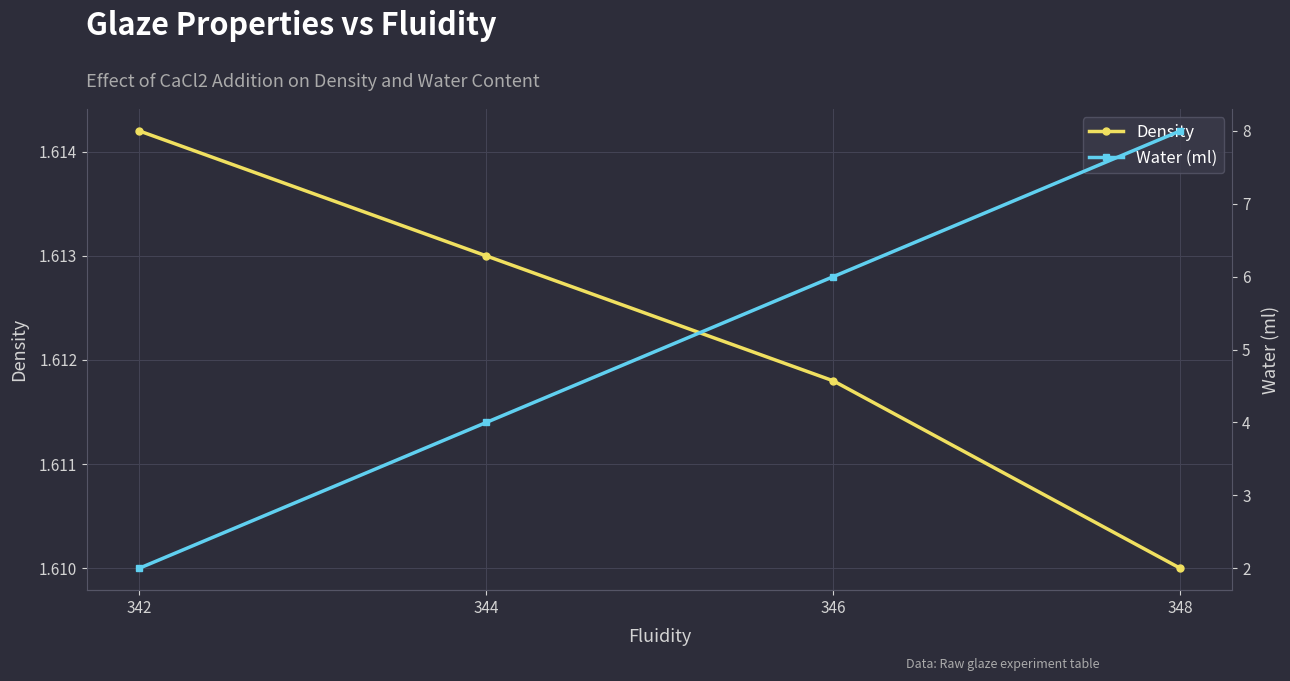

Between 342 and 346, which is larger?

342